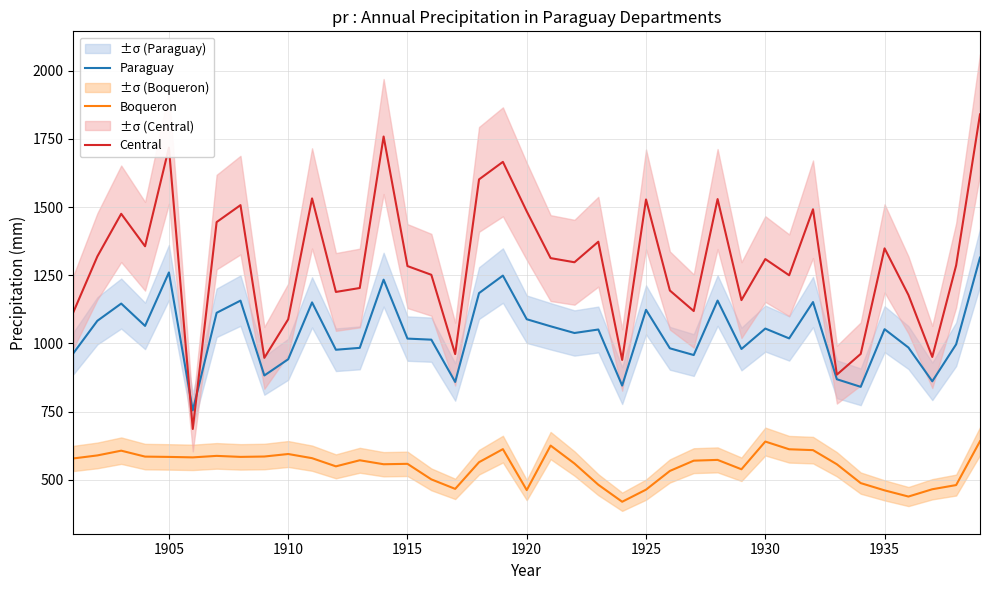

The value of Central at 1925 is 1528.1. True or false?

True